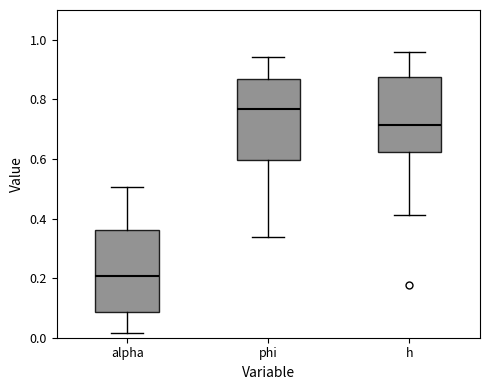

Reading left to right, read every box against the y-axis: the position of its median line, the range the box covers, and the ends of its whiskers. The values are not printed on the chart, so give them approximately, as read against the axis.

alpha: median 0.20, box 0.08 to 0.36, whiskers 0.02 to 0.50
phi: median 0.76, box 0.60 to 0.86, whiskers 0.34 to 0.94
h: median 0.72, box 0.62 to 0.88, whiskers 0.42 to 0.96